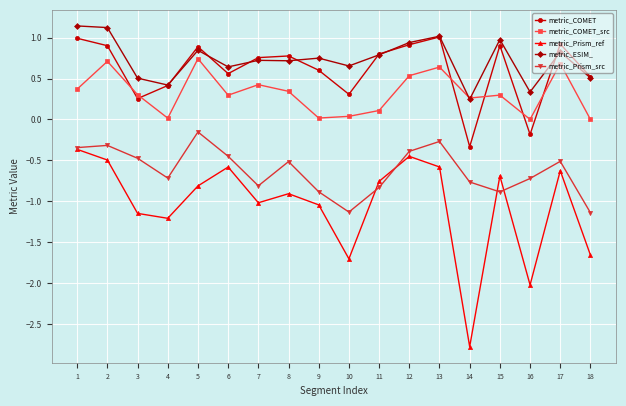

At which label is metric_Prism_src closest to 0?

5